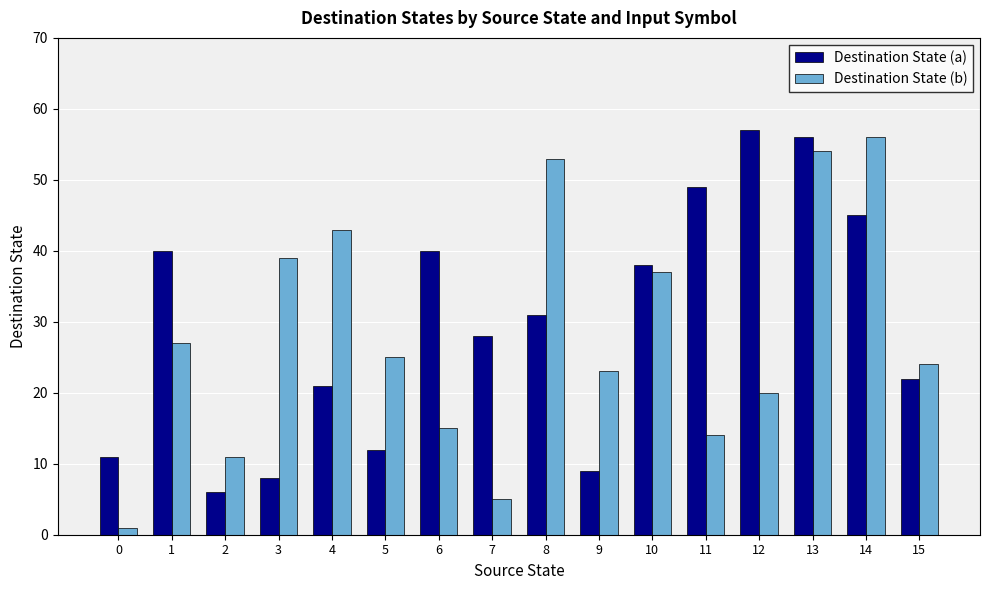

At 4, list the series in order from largest to smallest.

Destination State (b), Destination State (a)